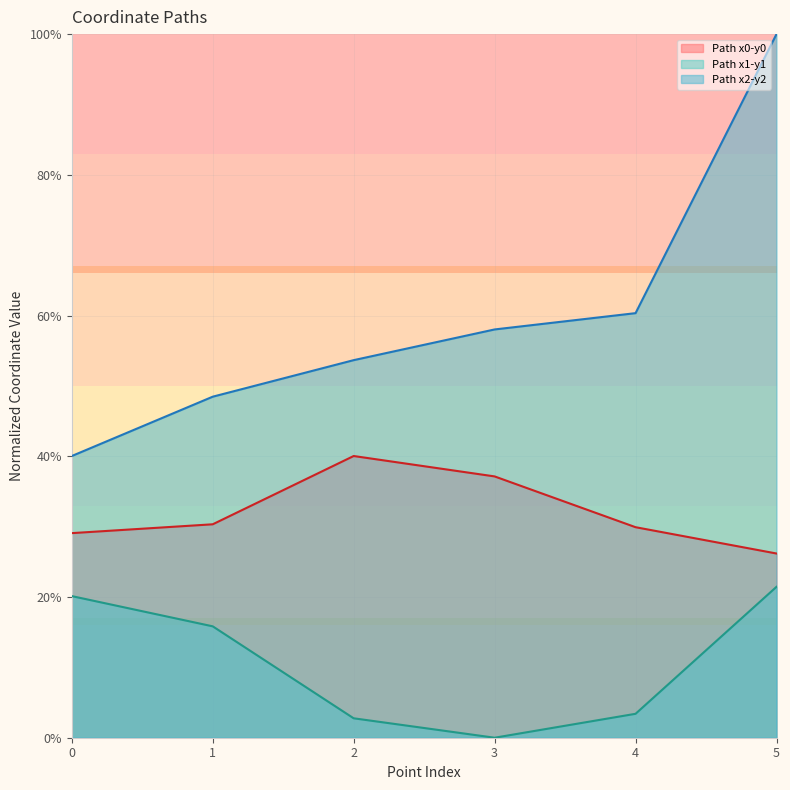

Reading left to right, list all the values displayed in this chart.

y0_coords: 0=29.1	1=30.3	2=40.0	3=37.1	4=29.9	5=26.2
y1_coords: 0=20.1	1=15.8	2=2.8	3=0.0	4=3.4	5=21.4
y2_coords: 0=40.0	1=48.5	2=53.7	3=58.0	4=60.3	5=100.0